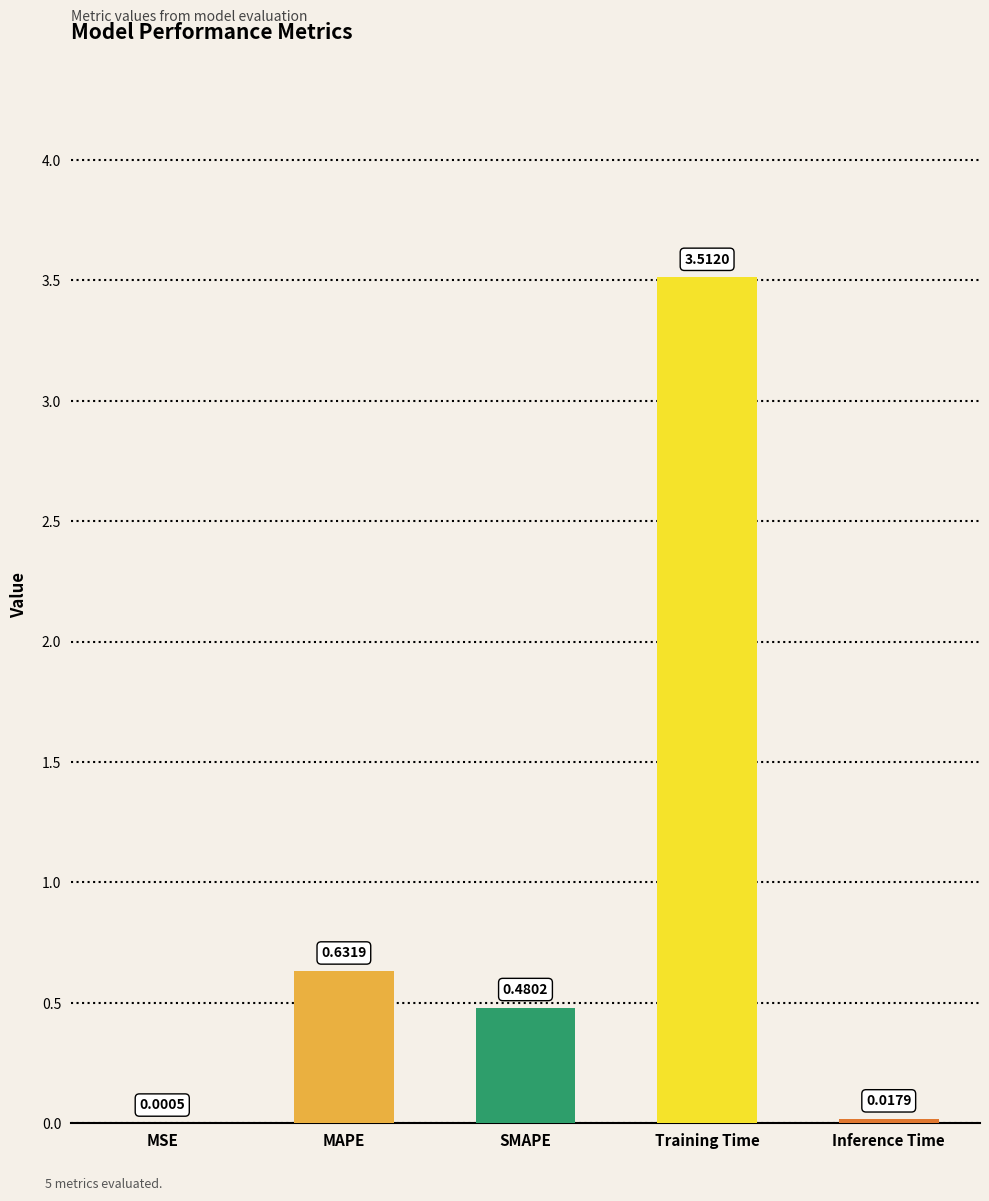

What is the change in value from Training Time to Inference Time?

-3.5